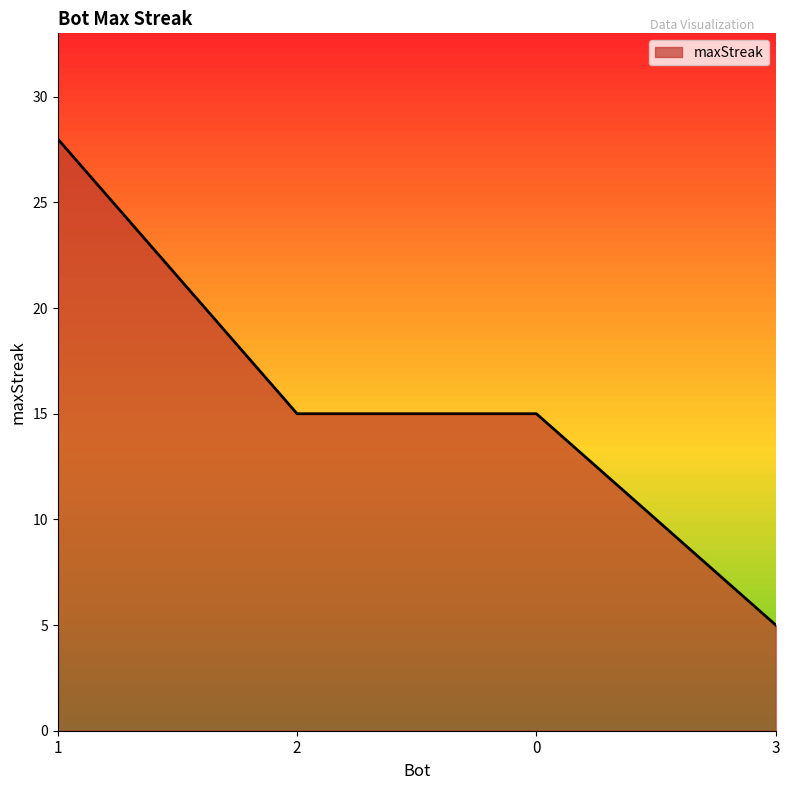

What value does the data have at 1?

28